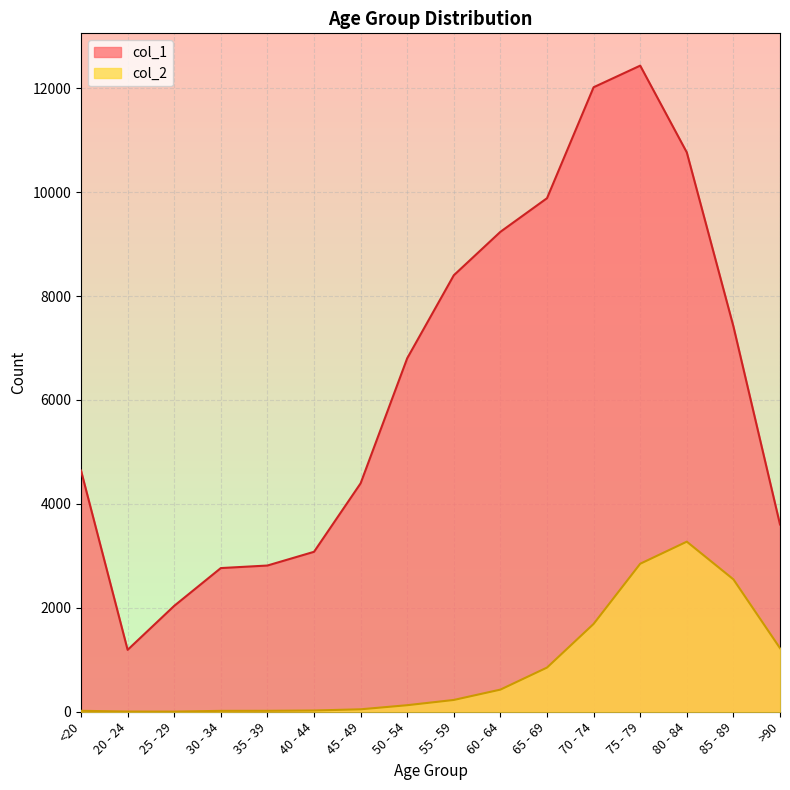

Is the value of col_2 at 60 - 64 greater than the value of col_1 at 40 - 44?

No